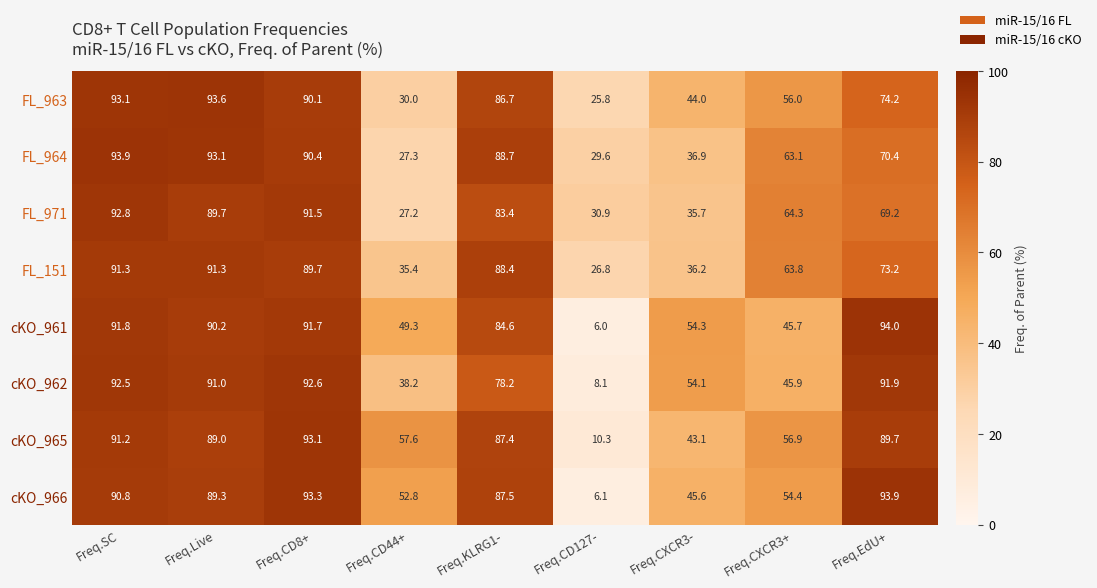

Which series has the widest spread of values?

cKO_961